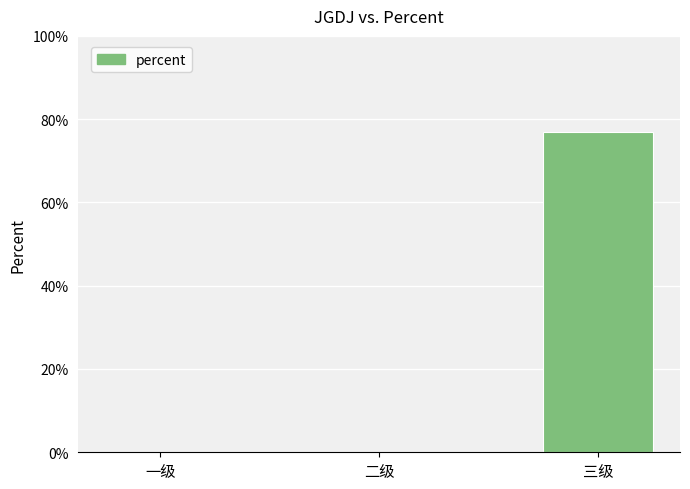

Which has a higher value, 二级 or 三级?

三级